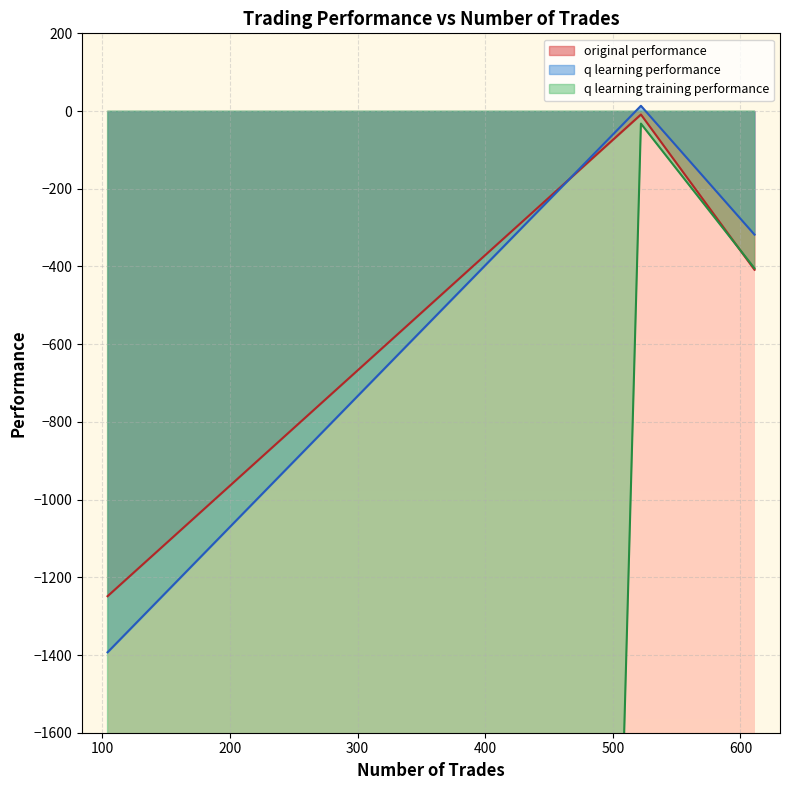

What is the smallest value displayed?

-50000.0